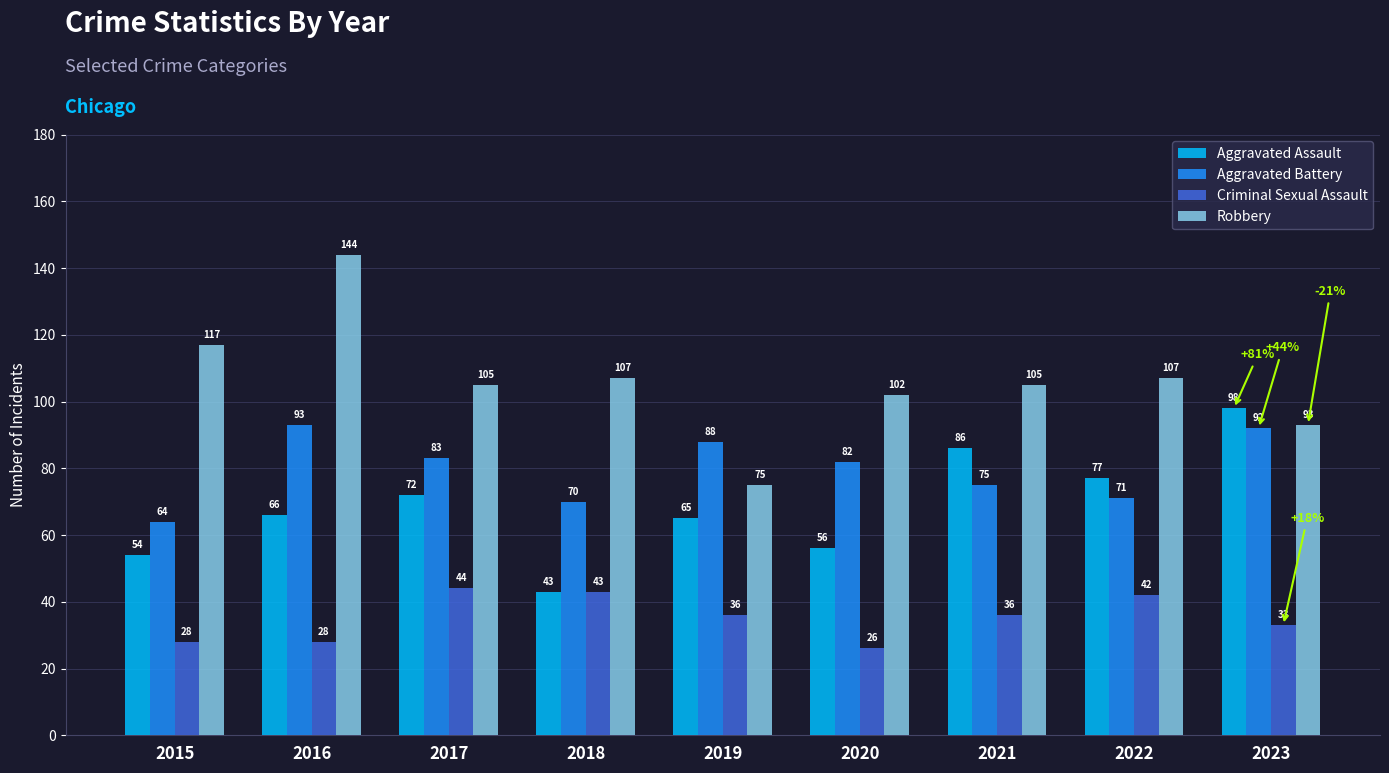

Which series changed the most between 2018 and 2019?

Robbery